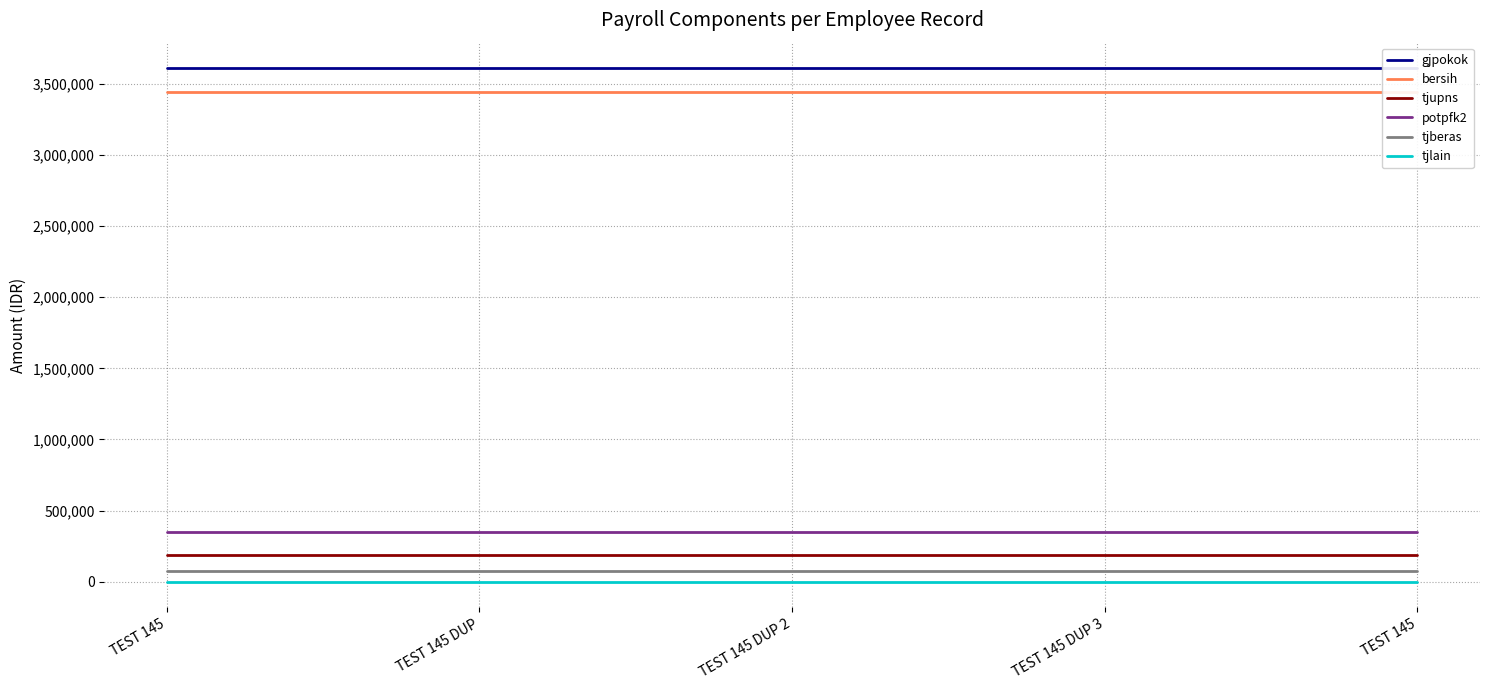

Where is tjupns nearest to the value 185000?

TEST 145